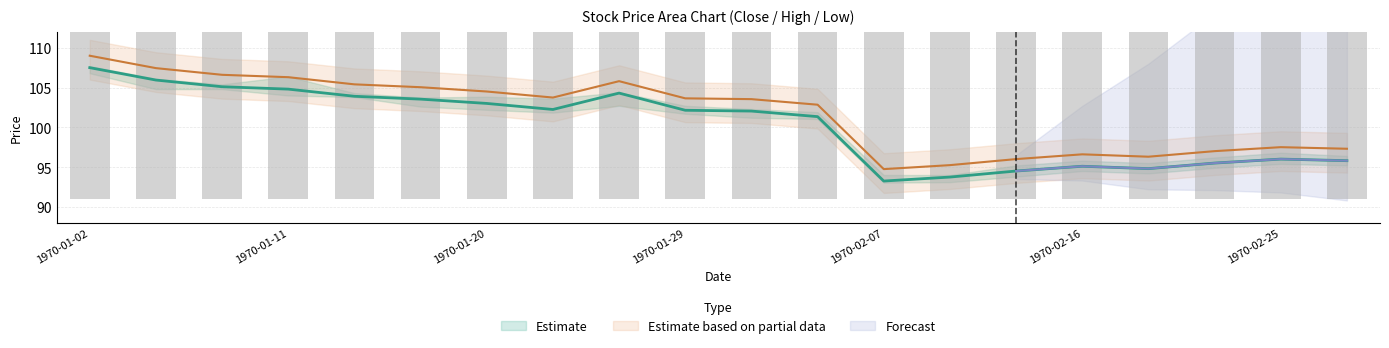

Is it true that Close equals 163.0 at 1970-01-02?

False